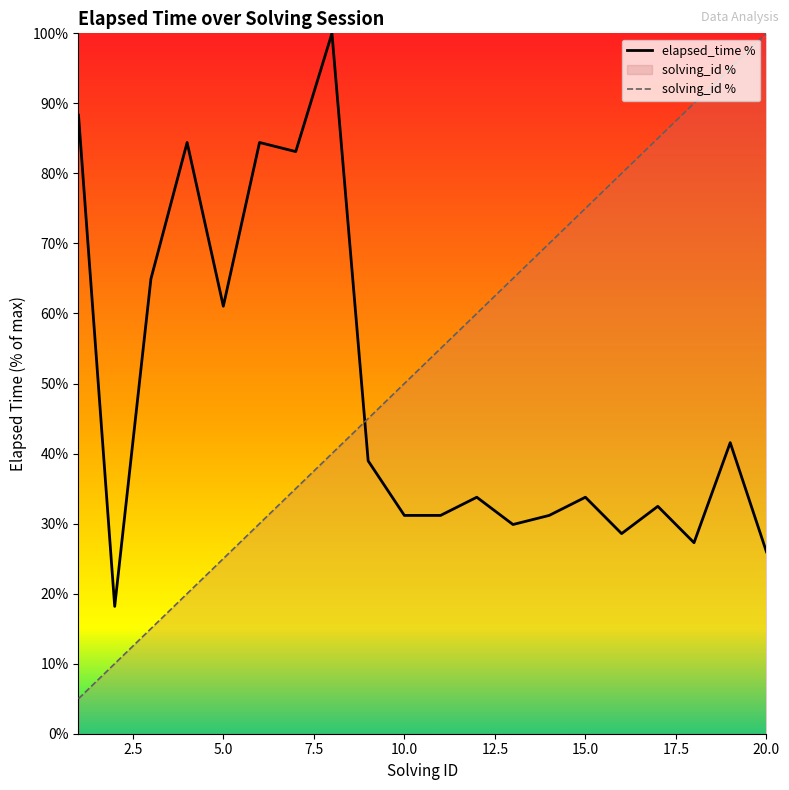

How many categories are shown in the chart?

20